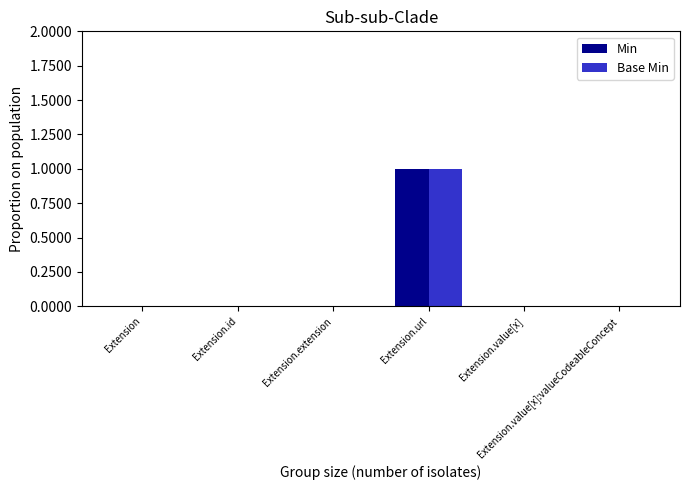

What are all the series names shown in the legend?

Min, Base Min